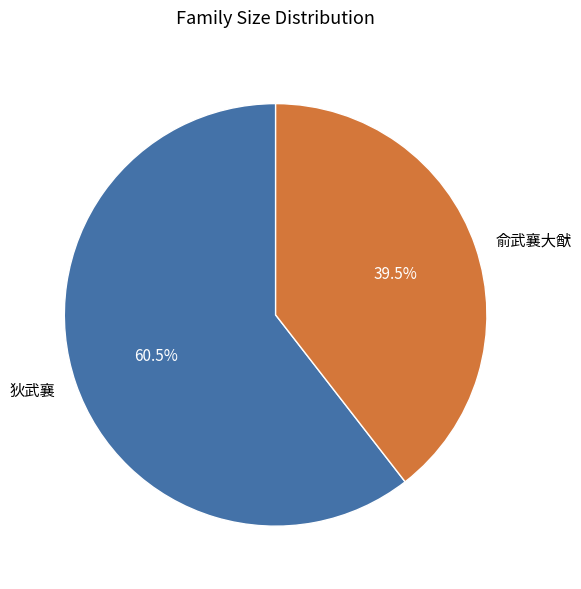

Is the sum of 狄武襄 and 俞武襄大猷 greater than half?

Yes